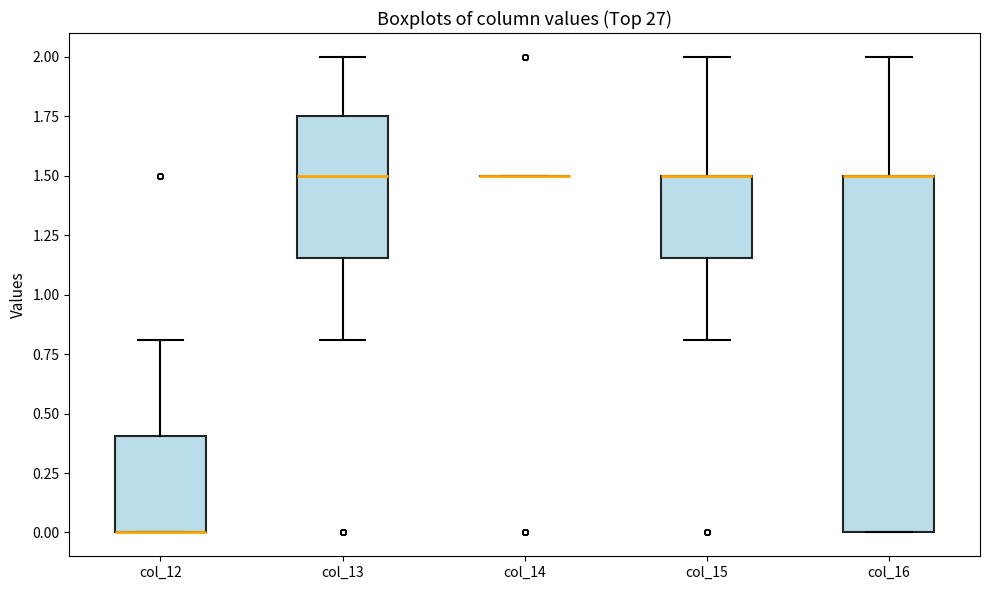

Reading left to right, transcribe this box plot: for each box, give where its median line is, the range the box spans, and where its two whiskers end, as read against the y-axis. The values are not printed on the chart, so give them approximately, as read against the axis.

col_12: median 0.00 (drawn on the box's lower edge), box 0.00 to 0.40, whiskers 0.00 to 0.80
col_13: median 1.50, box 1.15 to 1.75, whiskers 0.80 to 2.00
col_14: box collapsed to a line at 1.50, whiskers 1.50 to 1.50
col_15: median 1.50 (drawn on the box's upper edge), box 1.15 to 1.50, whiskers 0.80 to 2.00
col_16: median 1.50 (drawn on the box's upper edge), box 0.00 to 1.50, whiskers 0.00 to 2.00